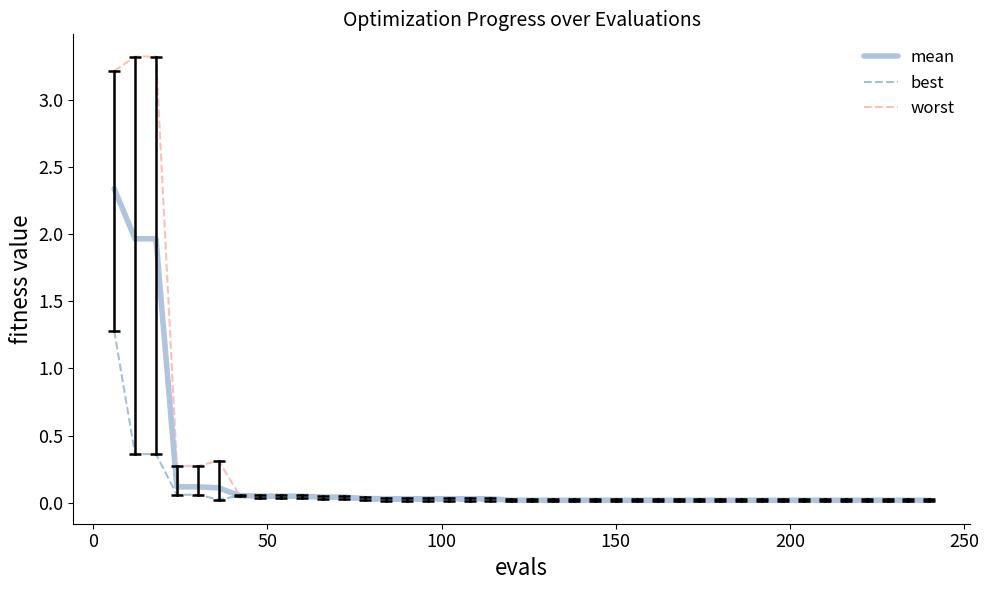

Rank the series by their average value, from lowest to highest.

best, mean, worst